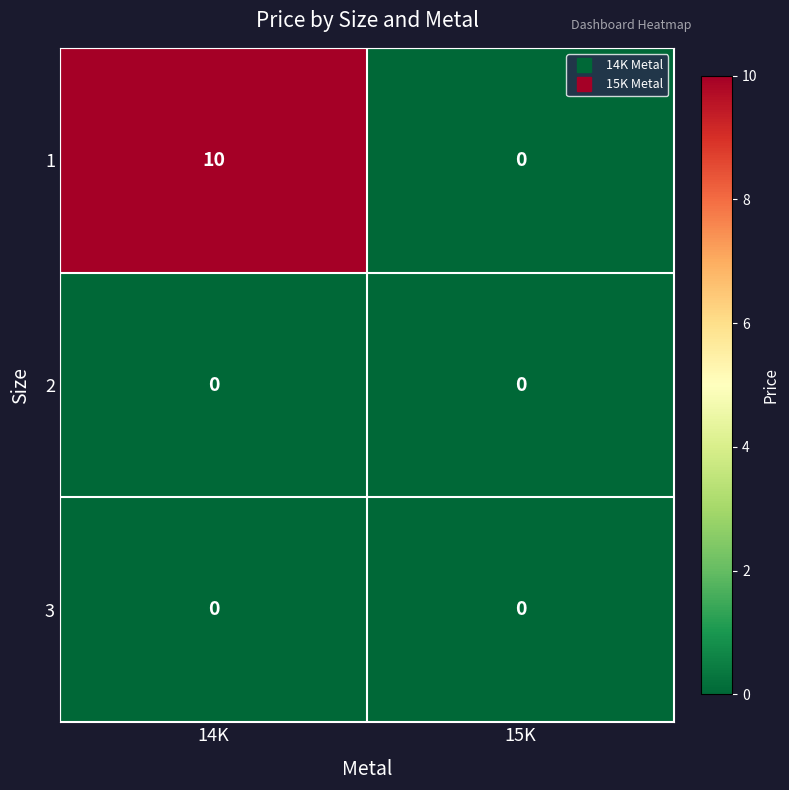

Which series has the largest total across all categories?

1